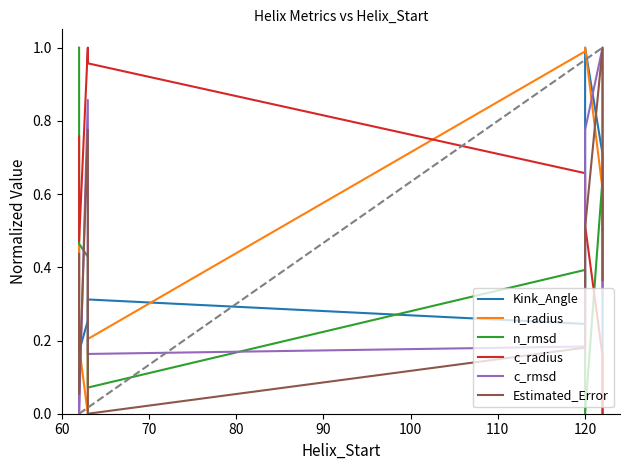

Where do c_rmsd and n_rmsd first cross each other?

70 and 80